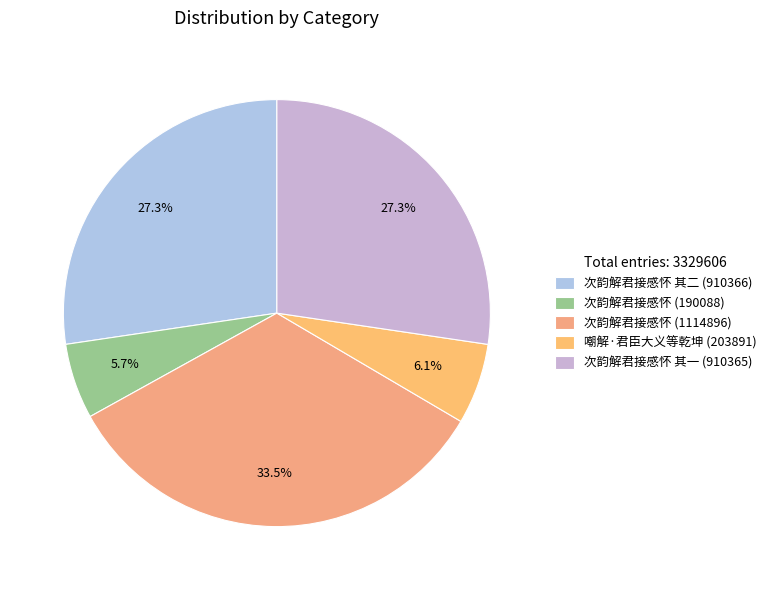

Count the number of slices in the pie.

5